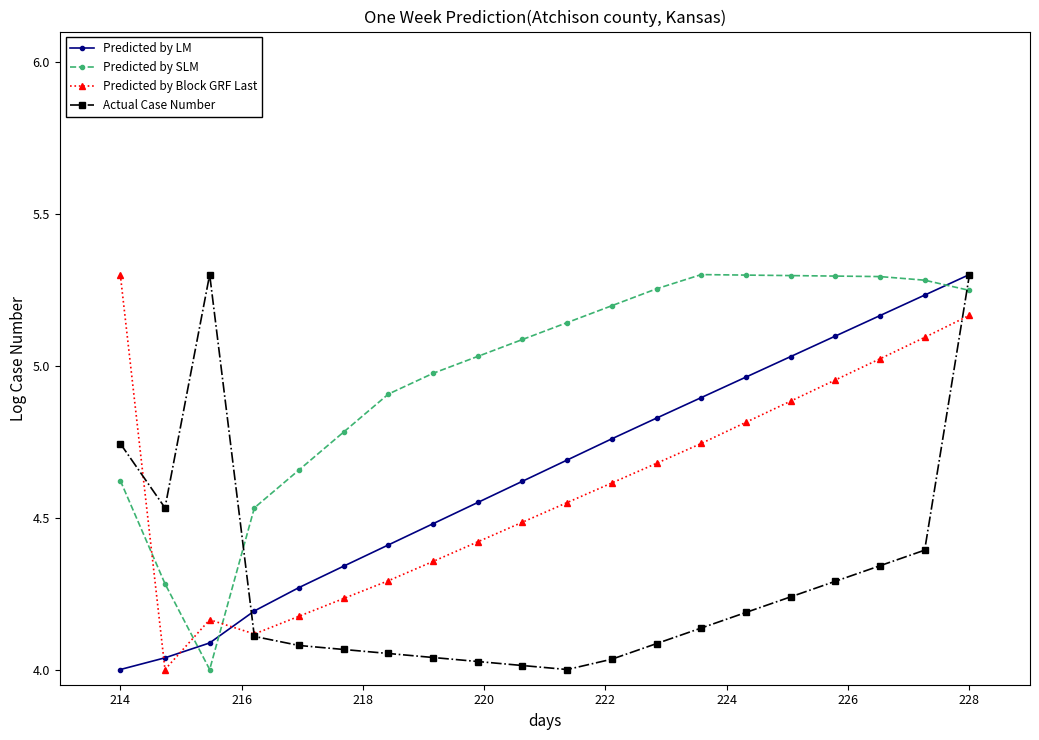

Which series has the largest total across all categories?

Predicted by SLM